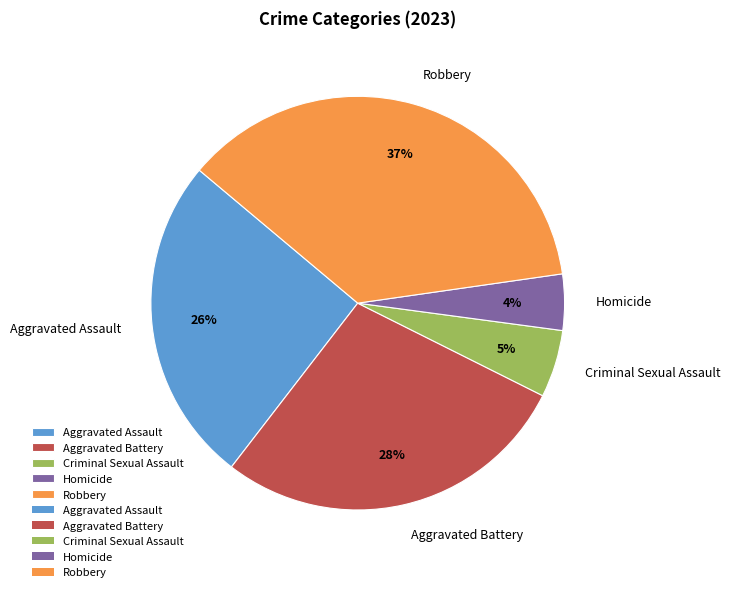

How many segments does this pie chart have?

5